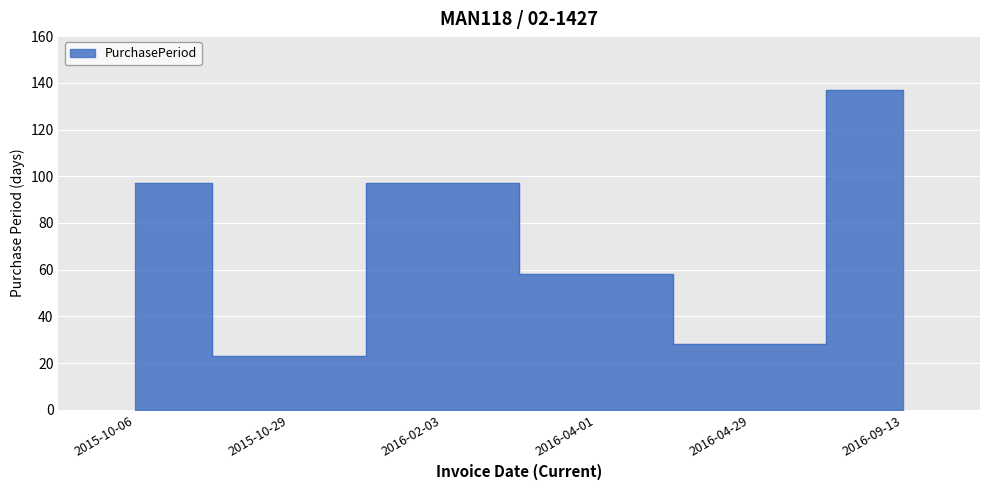

The value at 2015-10-06 is 97. True or false?

True